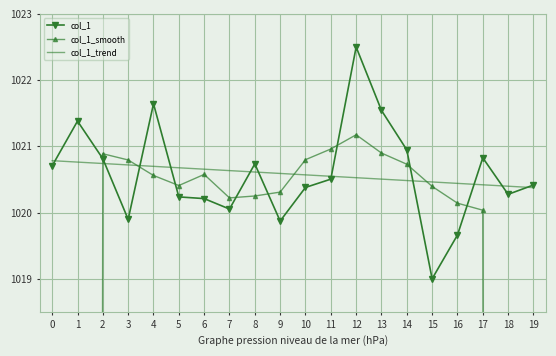

True or false: col_1_smooth has more than 2 points higher than both neighbors.

True